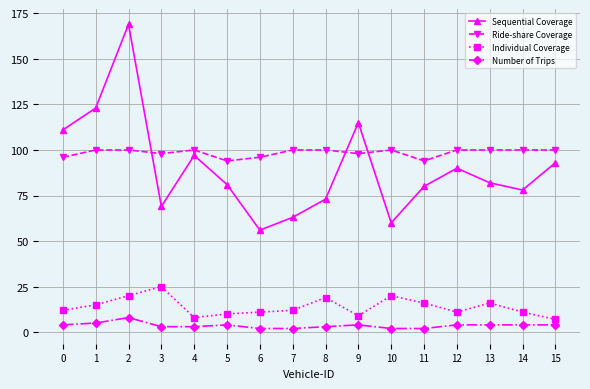

Is this an area chart (filled region under the line)?

No